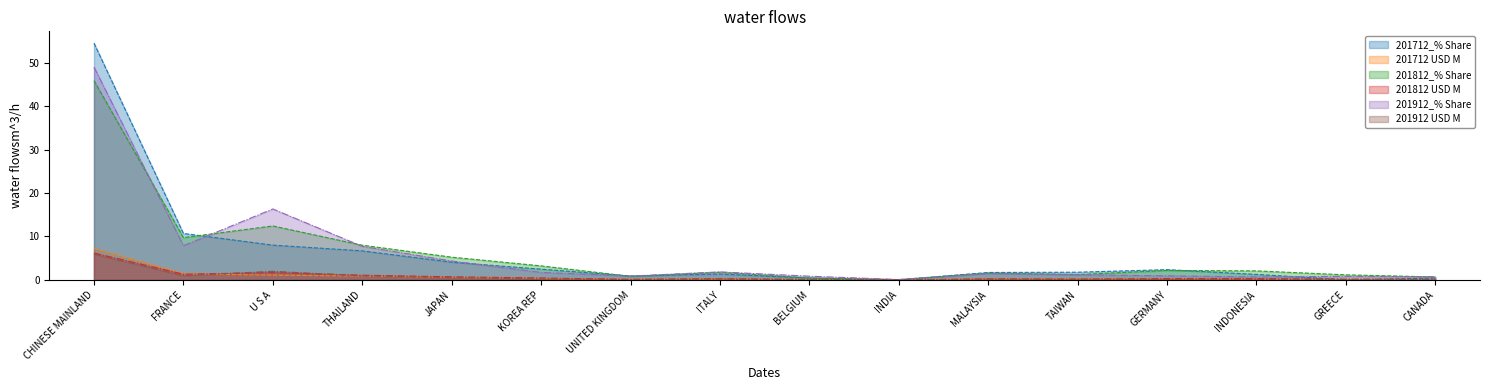

Does the chart have visible grid lines?

No